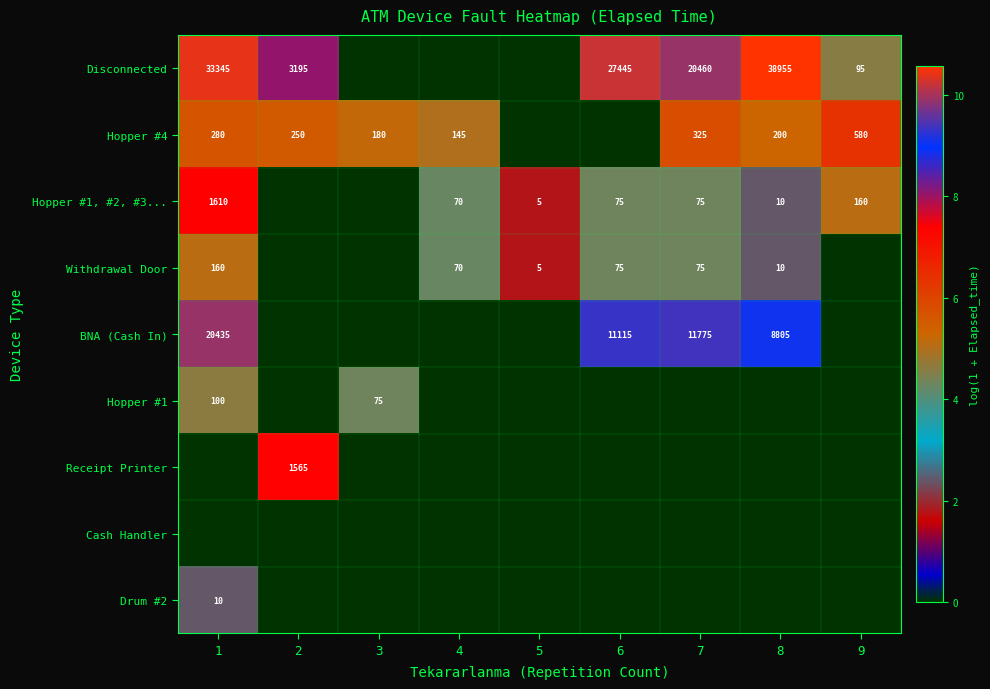

What is the difference between the Withdrawal Door values at 8 and 1?

150